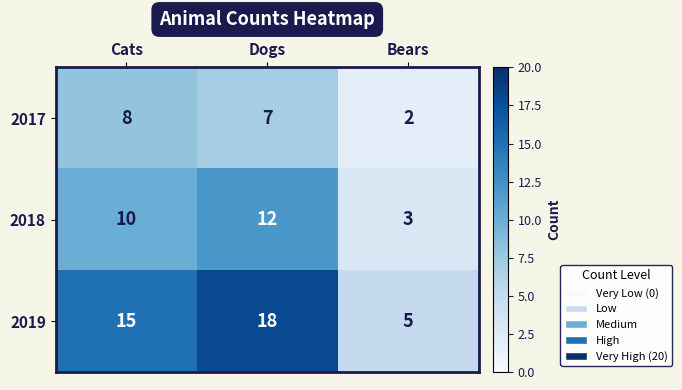

At which category is the sum across all series the highest?

Dogs